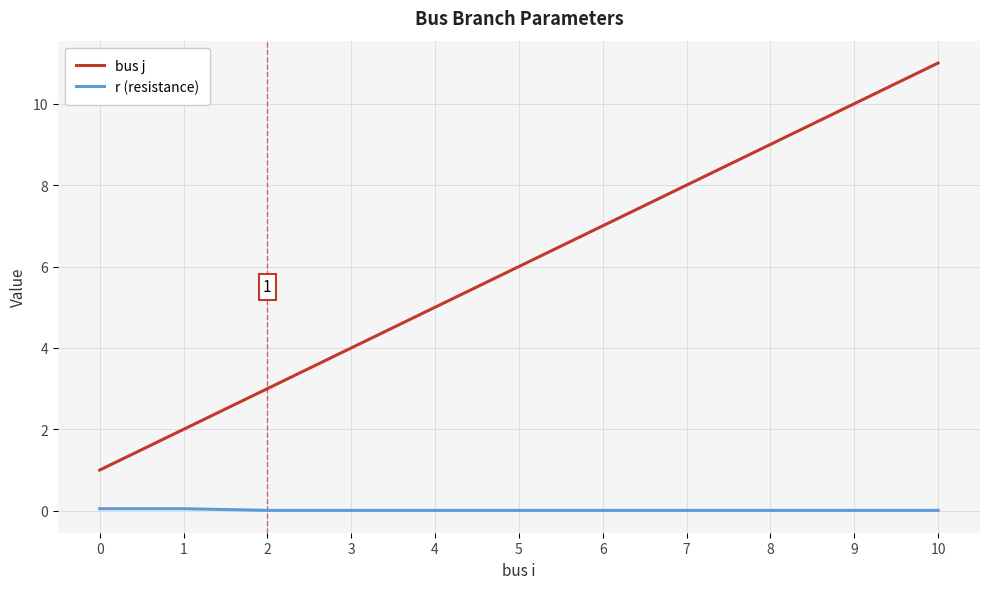

Which series has the largest range (max minus min)?

bus j